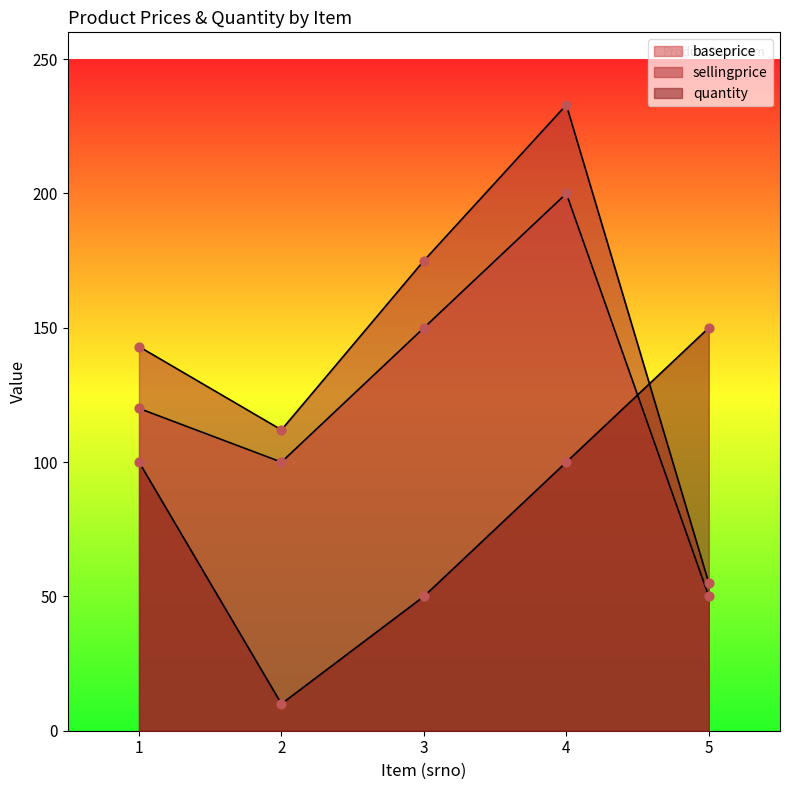

Which series contains the highest Y value?

sellingprice